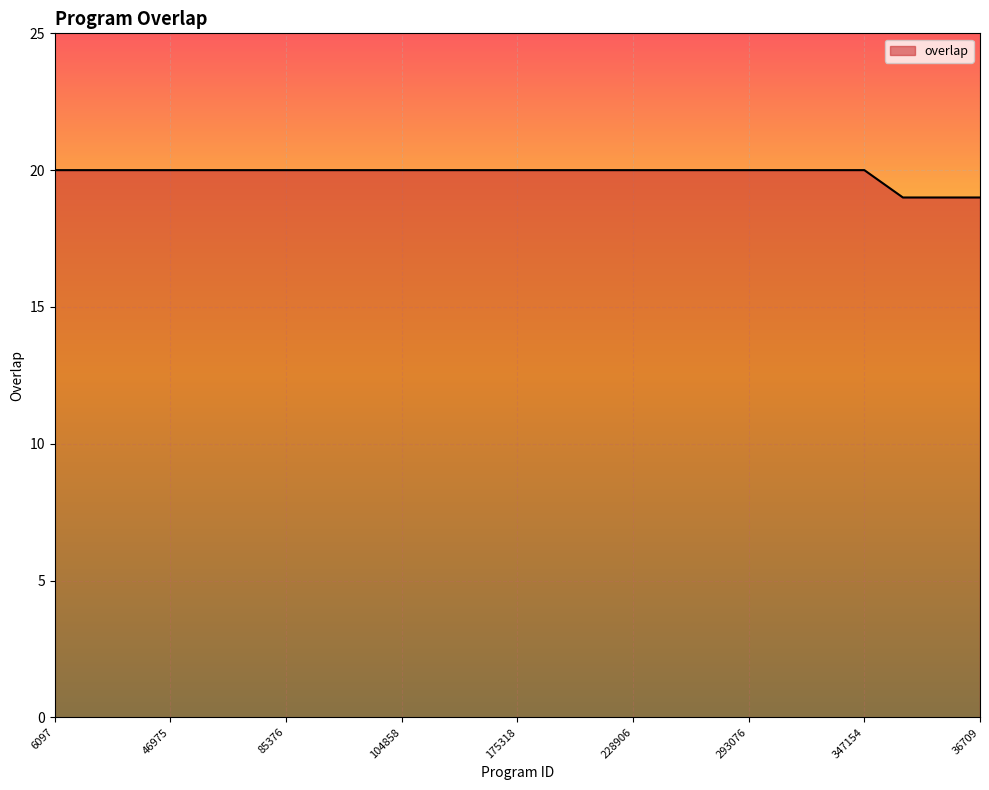

What is the maximum value shown in the chart?

20